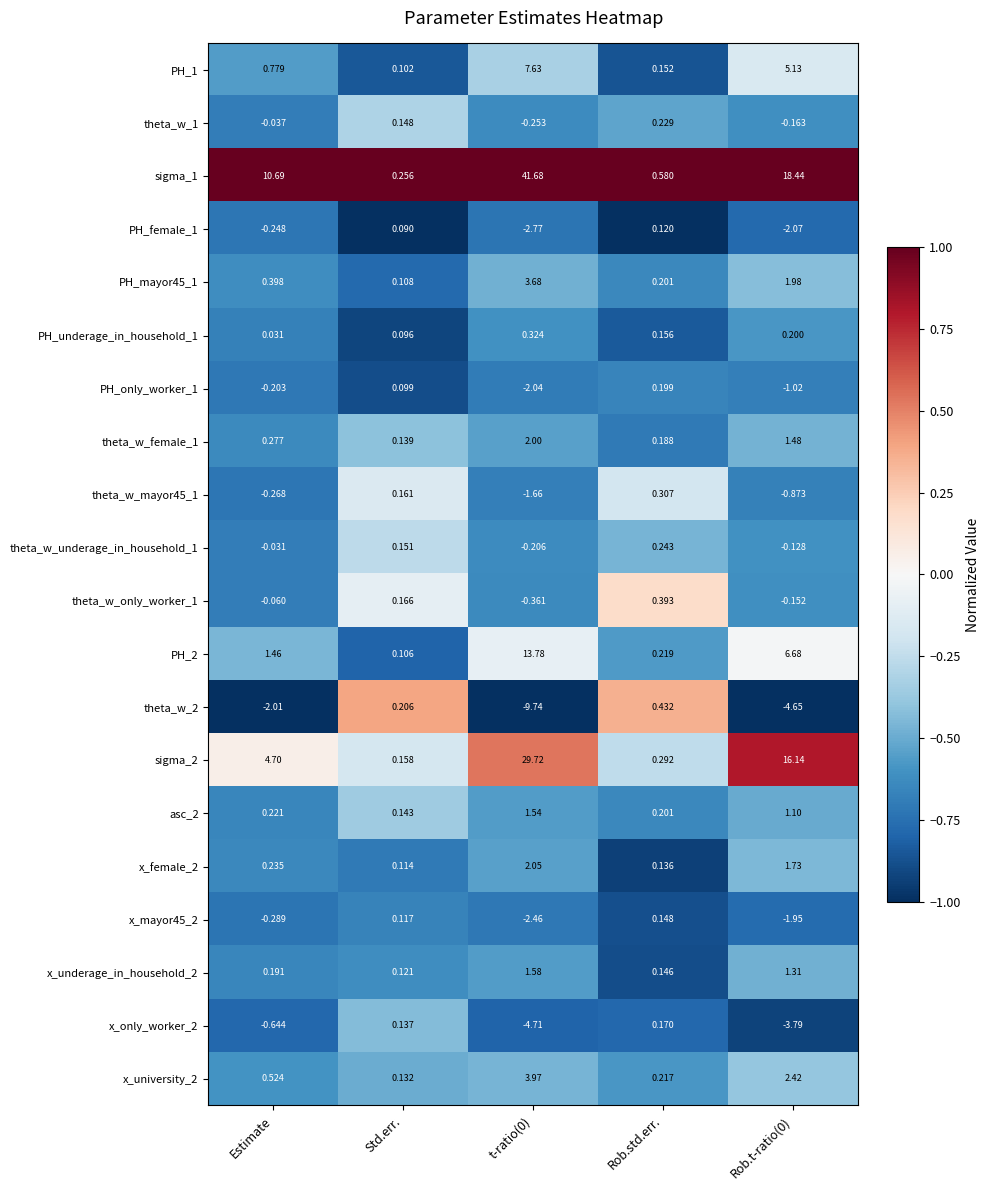

Is the value of theta_w_underage_in_household_1 at Rob.std.err. greater than the value of x_female_2 at Rob.t-ratio(0)?

No